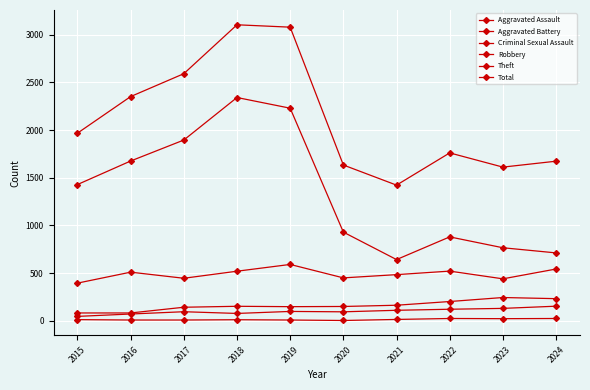

List the series in order of their peak value, lowest first.

Criminal Sexual Assault, Aggravated Assault, Aggravated Battery, Robbery, Theft, Total